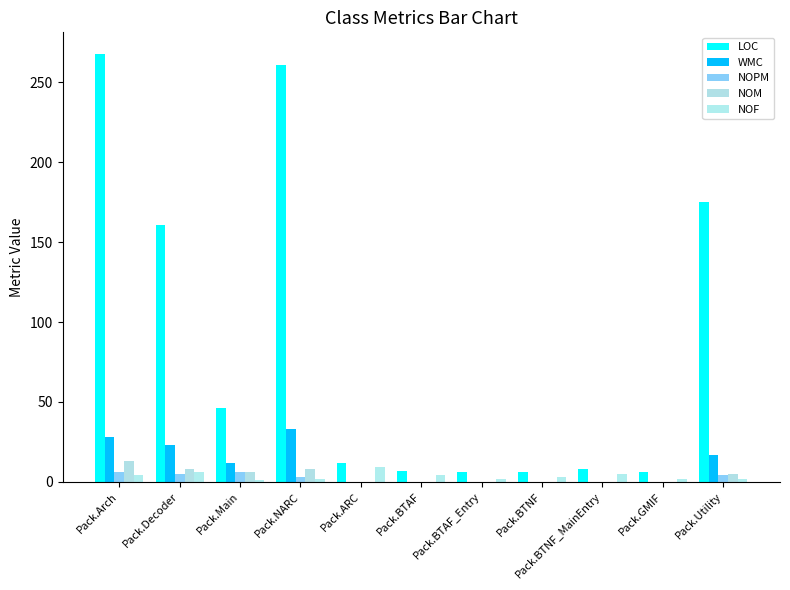

Which series has the largest total across all categories?

LOC